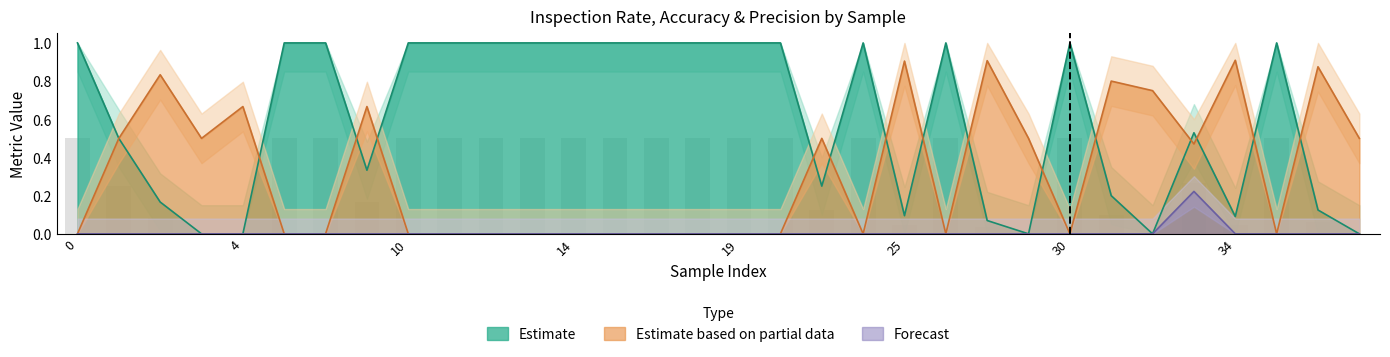

What is the value of the accuracy bar at the 31st from the left?

0.9